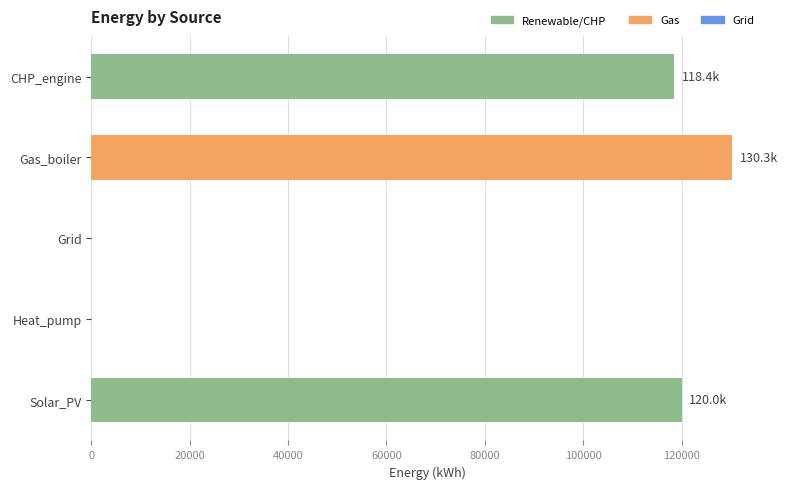

How many series are shown in this chart?

1